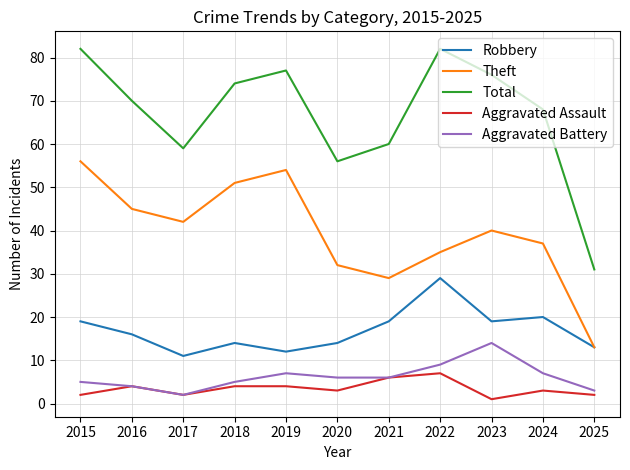

Does the chart have visible grid lines?

Yes